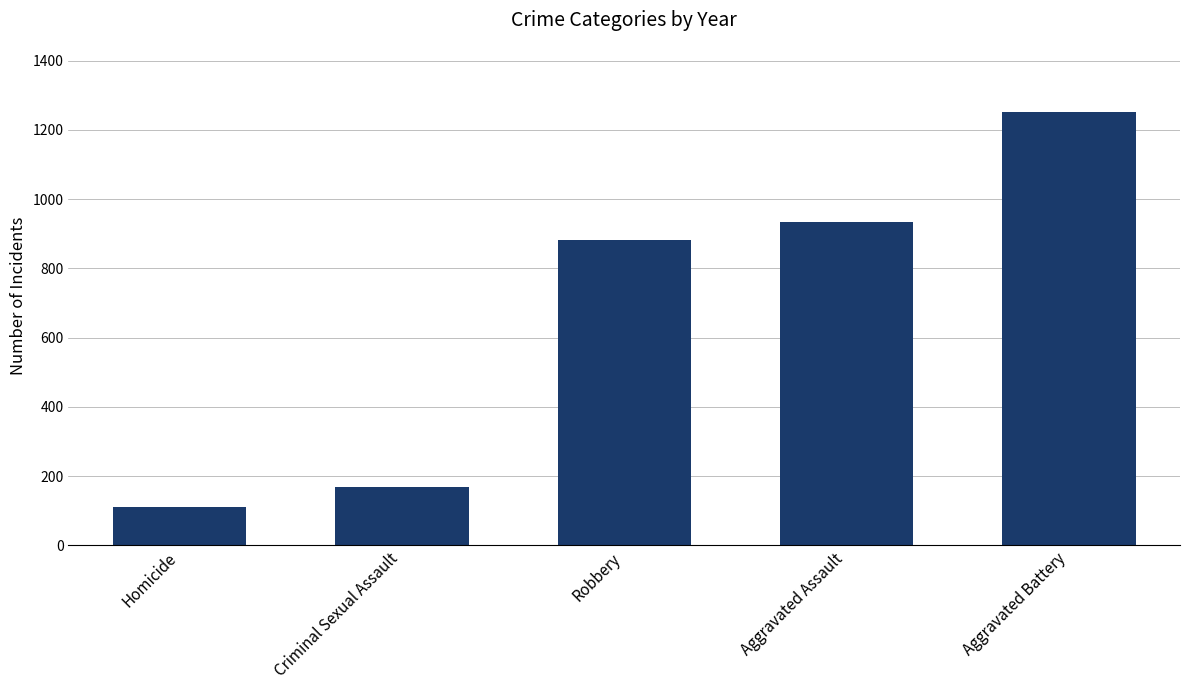

What is the difference between the values at Aggravated Assault and Criminal Sexual Assault?

764